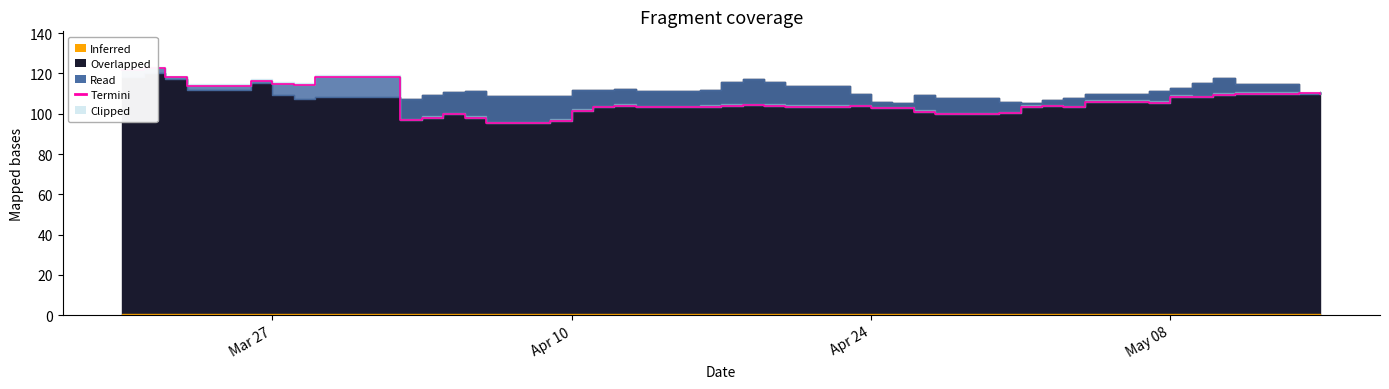

How many interior local valleys (lower than both neighbors) does the data have?

11